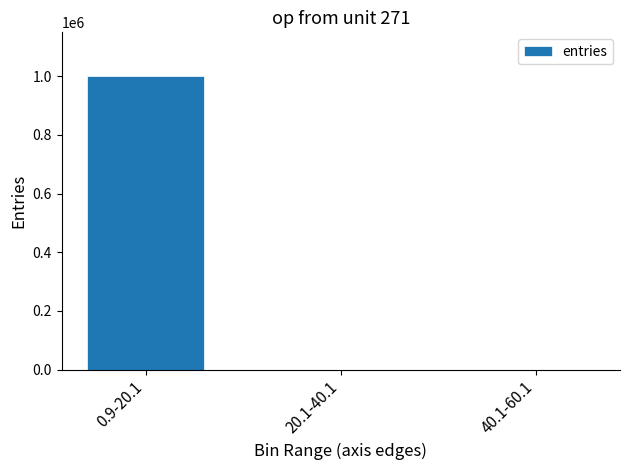

What is the sum of all values?

1000000